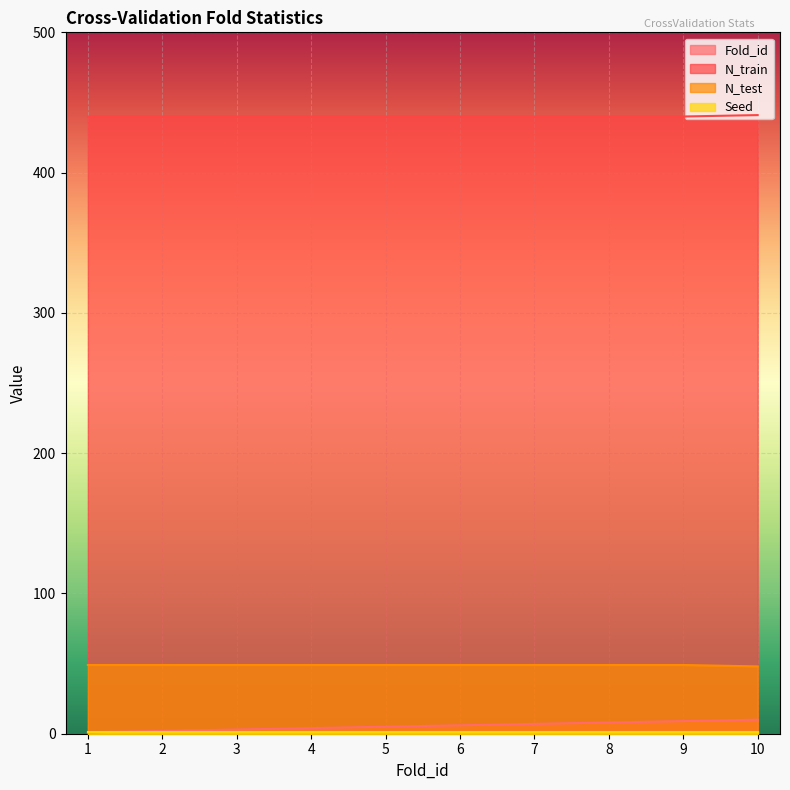

The N_test series shows 49 at 2. True or false?

True